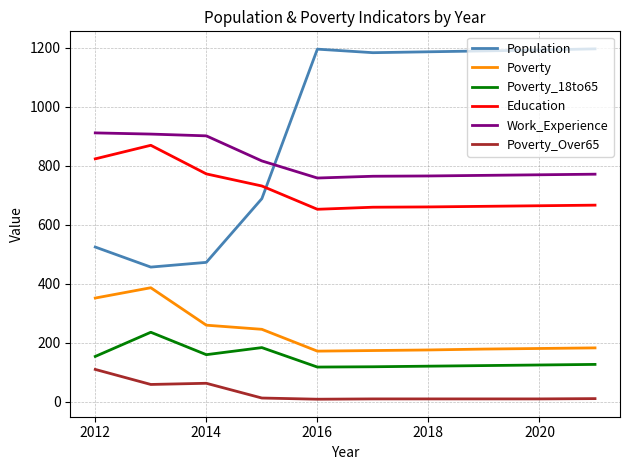

What is the difference between the maximum and minimum values in the Population series?

740